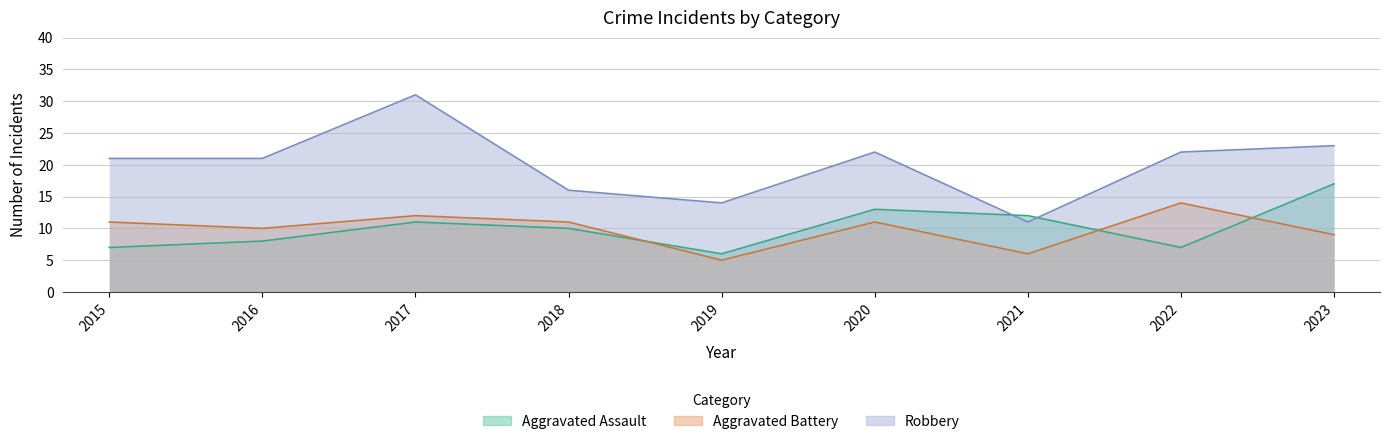

What is the value of the Robbery point at the 9th from the left?

23